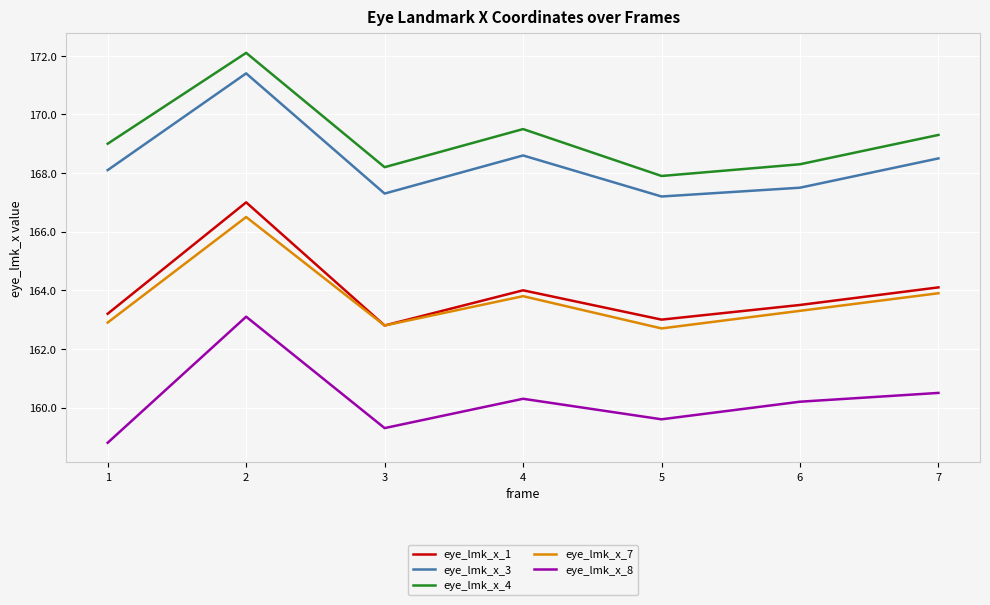

Read the eye_lmk_x_4 value at 6.

168.3